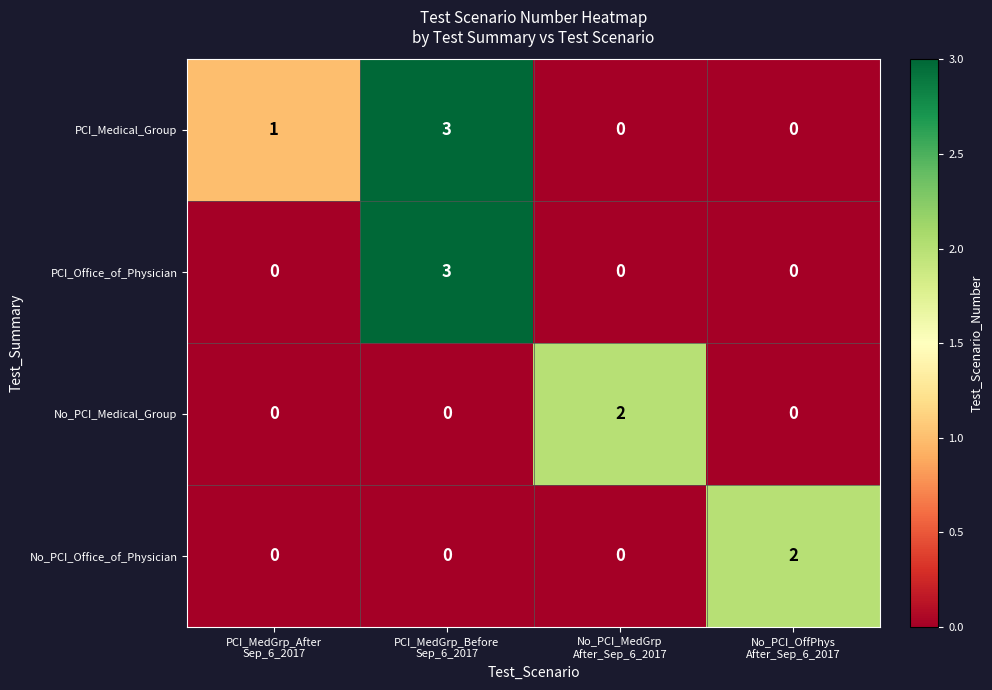

Count the PCI_Medical_Group values in the range 0 to 3.

4